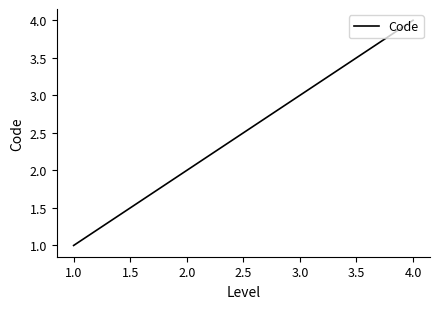

The chart shows a value of 2 at 2.0. True or false?

True